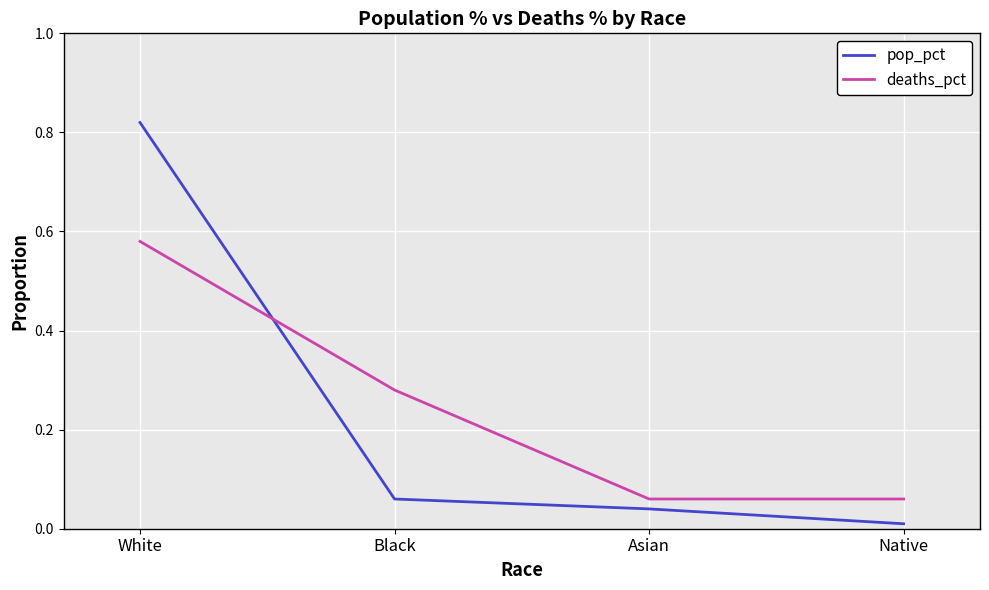

What is the difference between the highest and lowest values at Black?

0.2